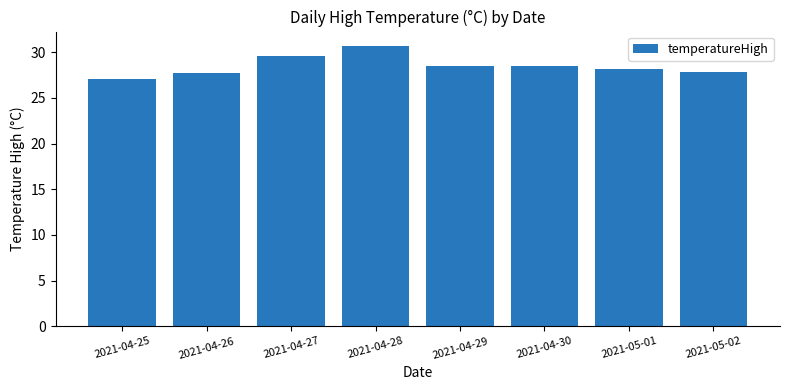

The chart shows a value of 28.5 at 2021-04-30. True or false?

True